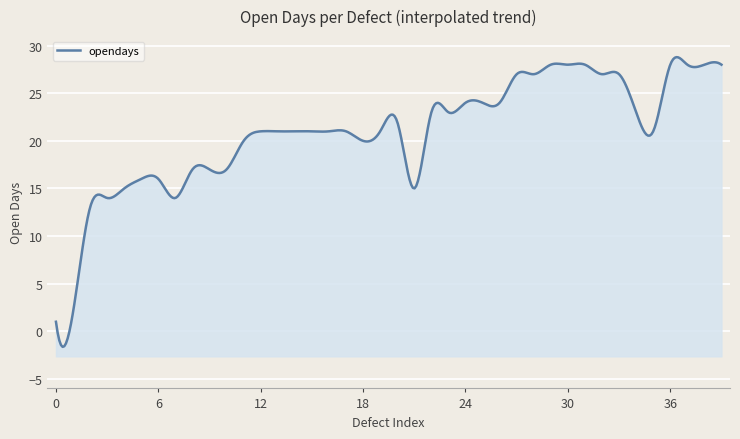

How many lines are shown in the chart?

1